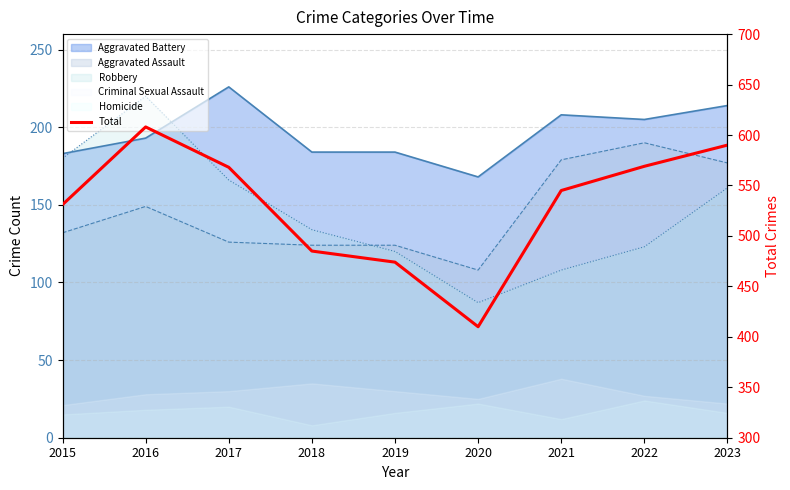

Where does the data first go above 545?

2016